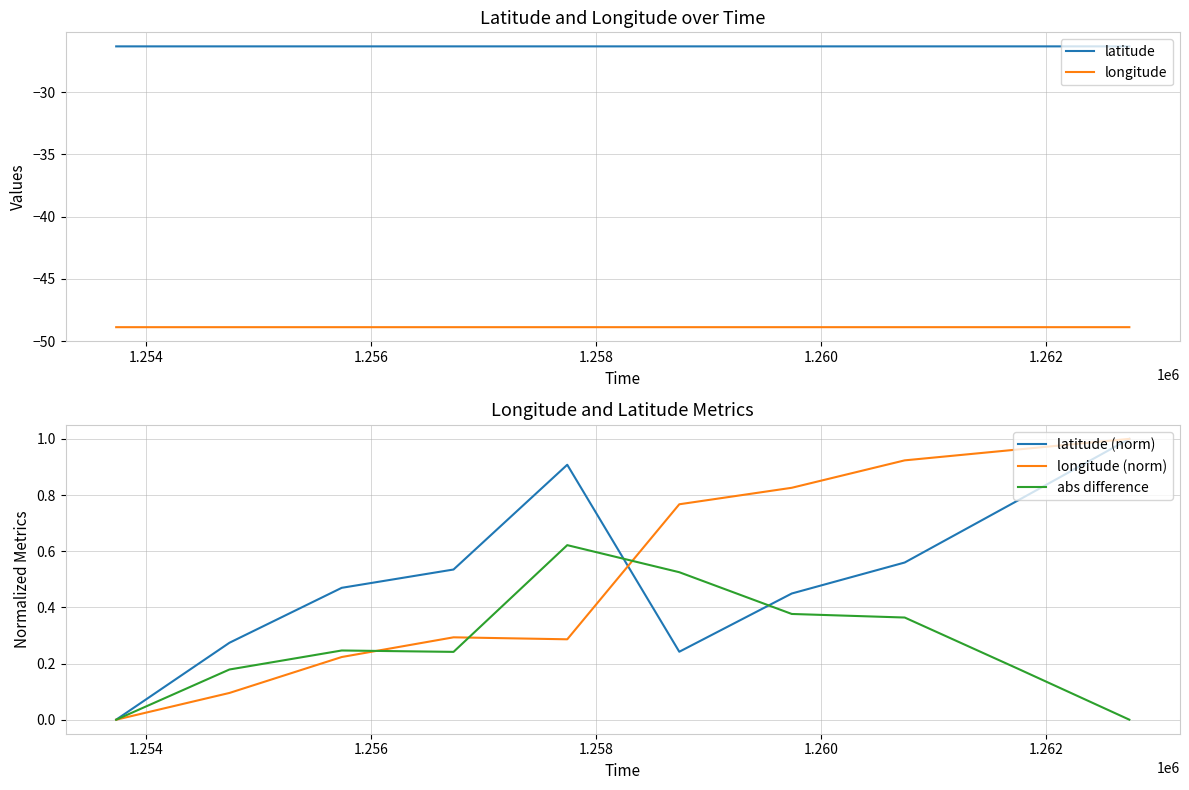

What is the maximum value for longitude?

-48.9